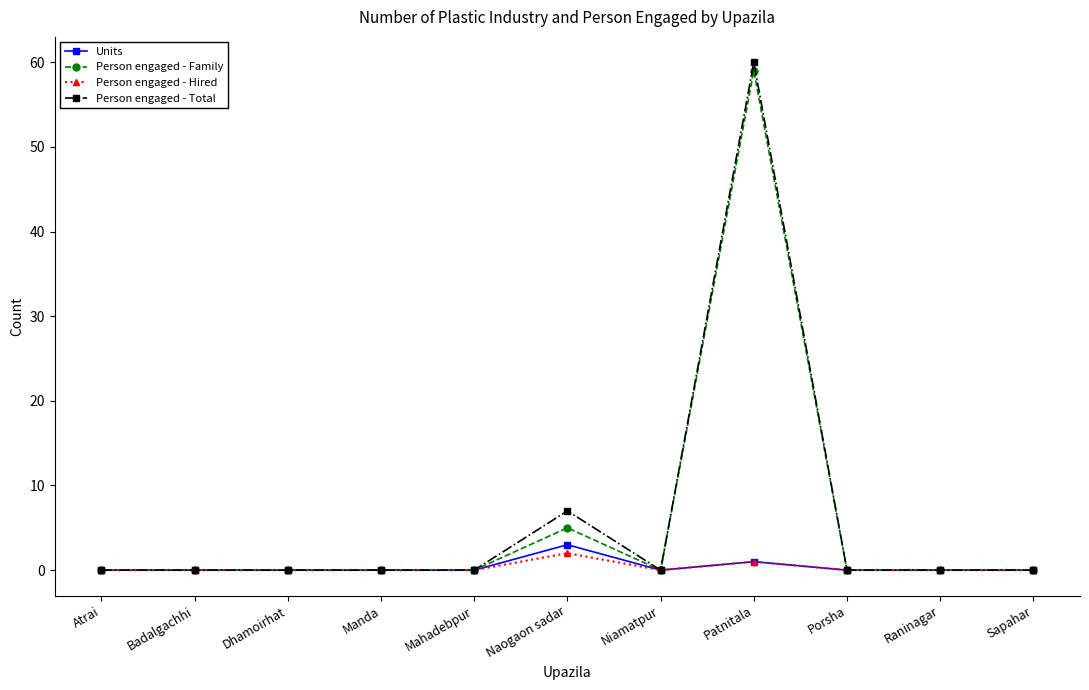

What is the value of the Person engaged - Total point at the 8th from the left?

60